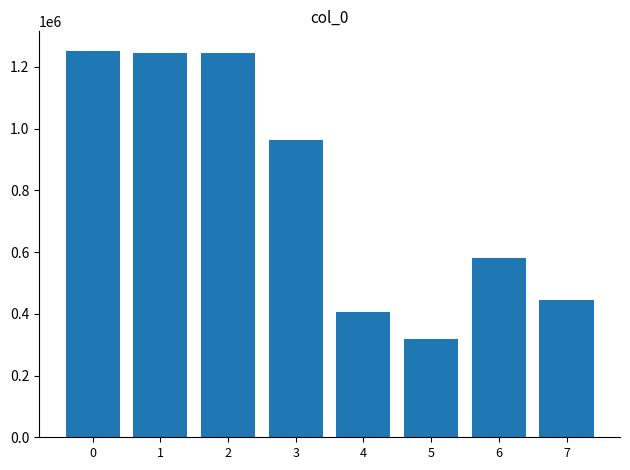

What is the change in value from 0 to 2?

-8328